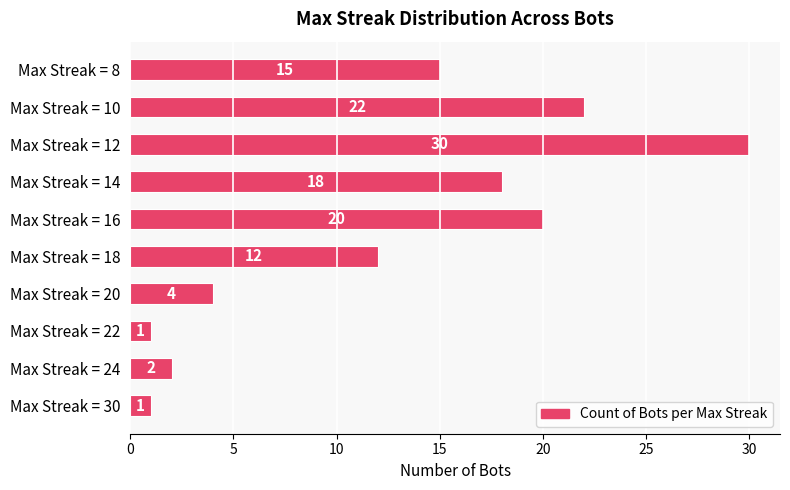

Reading top to bottom, what are all the values shown in this chart?

Max Streak = 8=15	Max Streak = 10=22	Max Streak = 12=30	Max Streak = 14=18	Max Streak = 16=20	Max Streak = 18=12	Max Streak = 20=4	Max Streak = 22=1	Max Streak = 24=2	Max Streak = 30=1